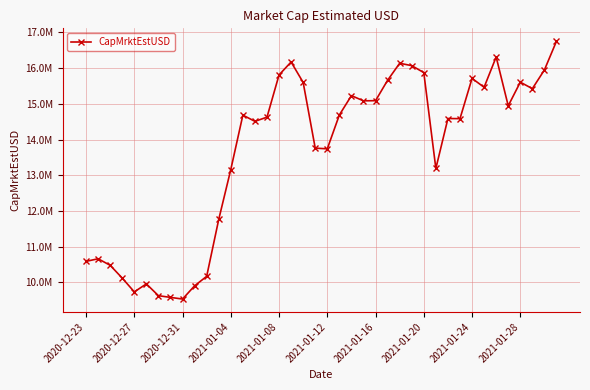

Is this an area chart (filled region under the line)?

No